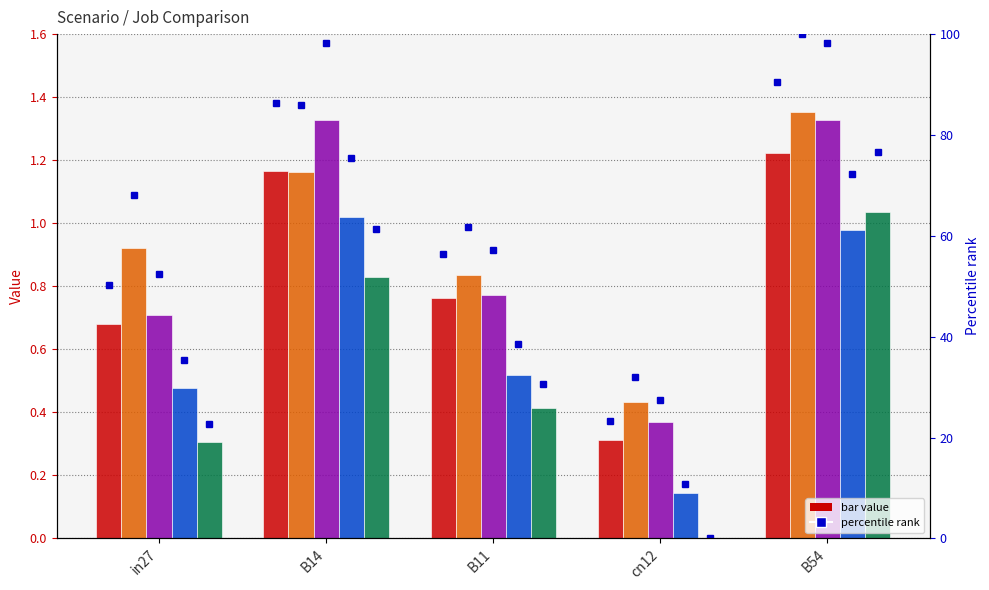

What is the sum of all job74_scenario0_137 values?

4.1